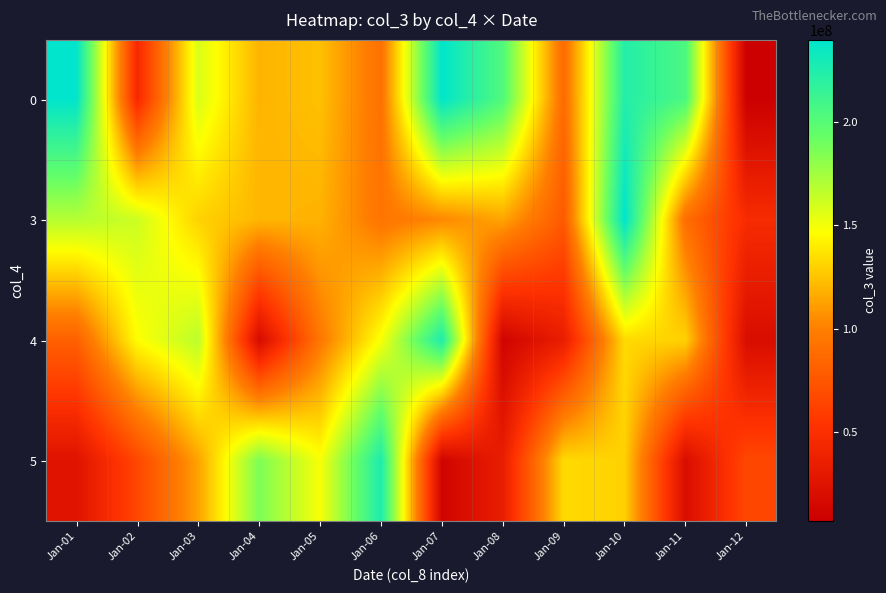

At which category does the chart reach its peak across all series?

Jan-10